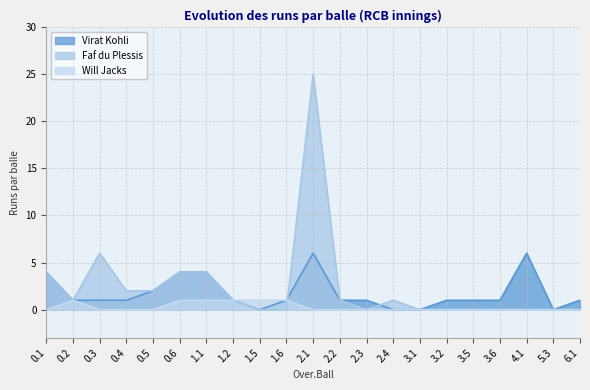

How many intersections are there between Faf du Plessis and Will Jacks?

1